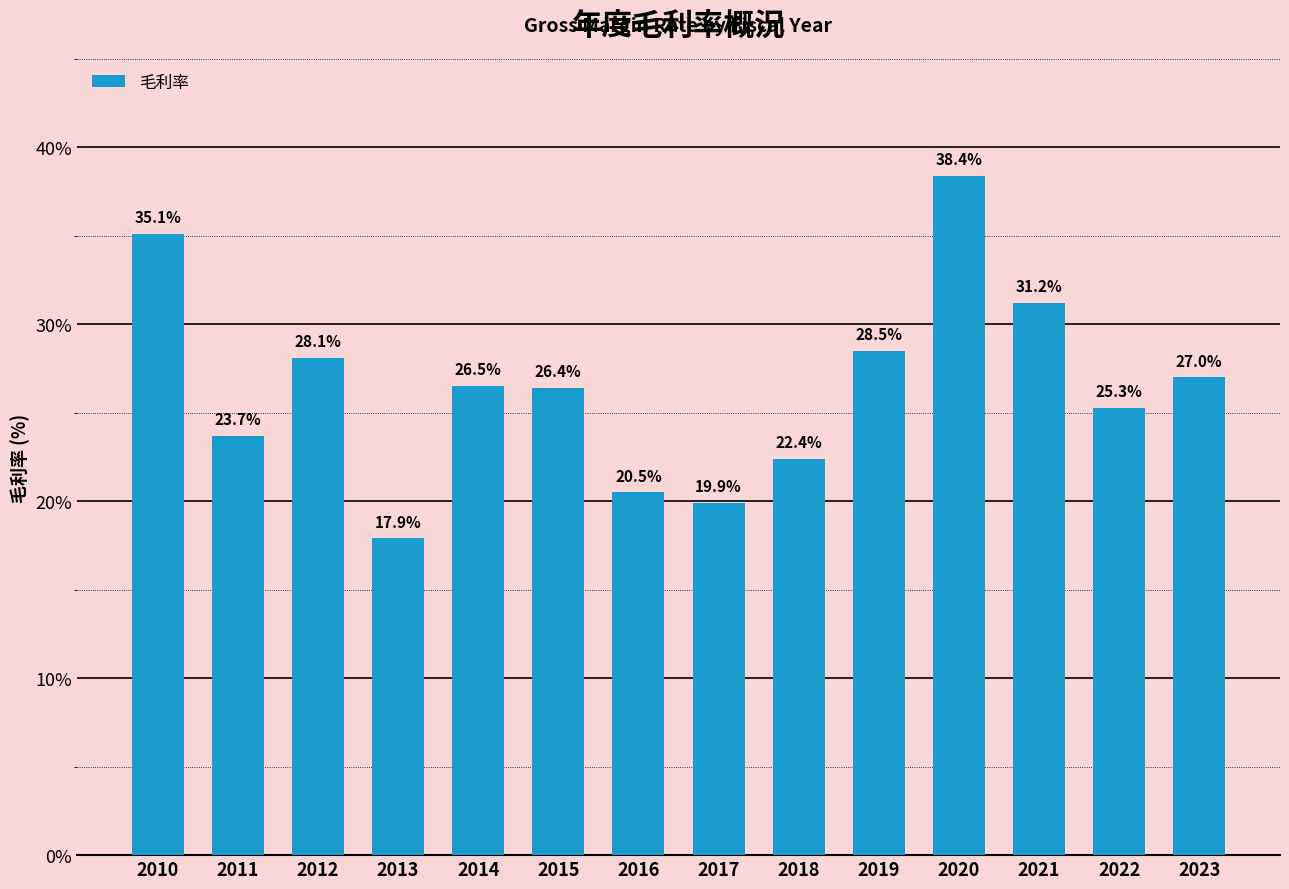

Is it true that the value at 2013 is 26.4?

False